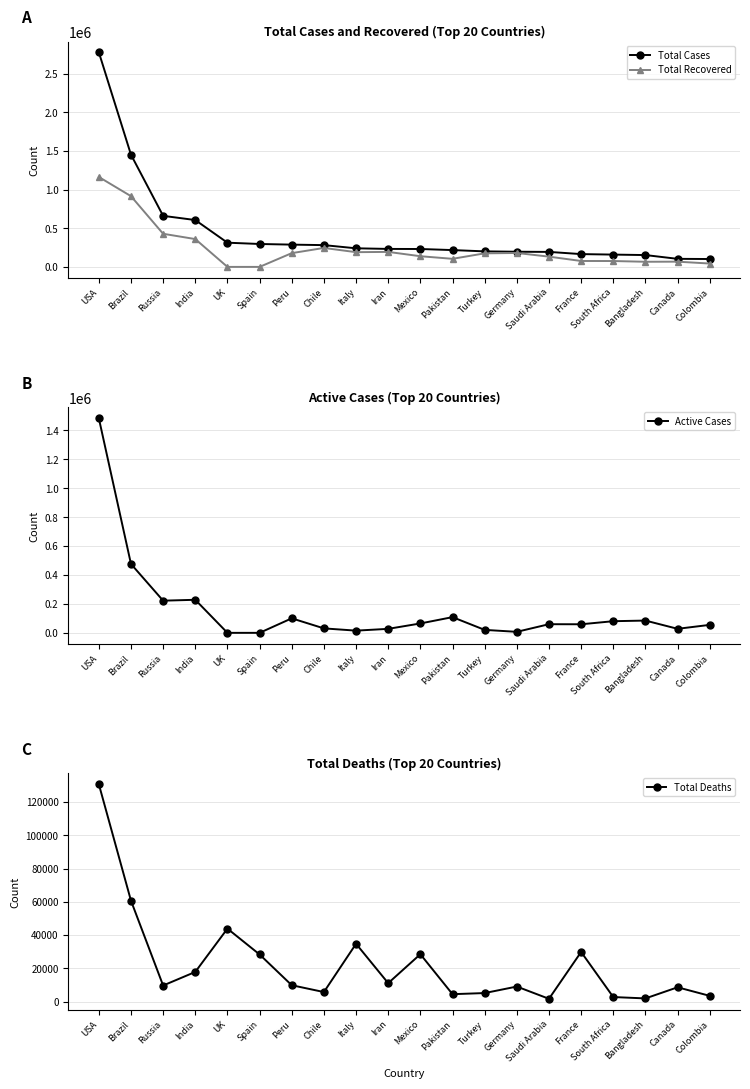

What is the label of the 11th point from the right?

Iran